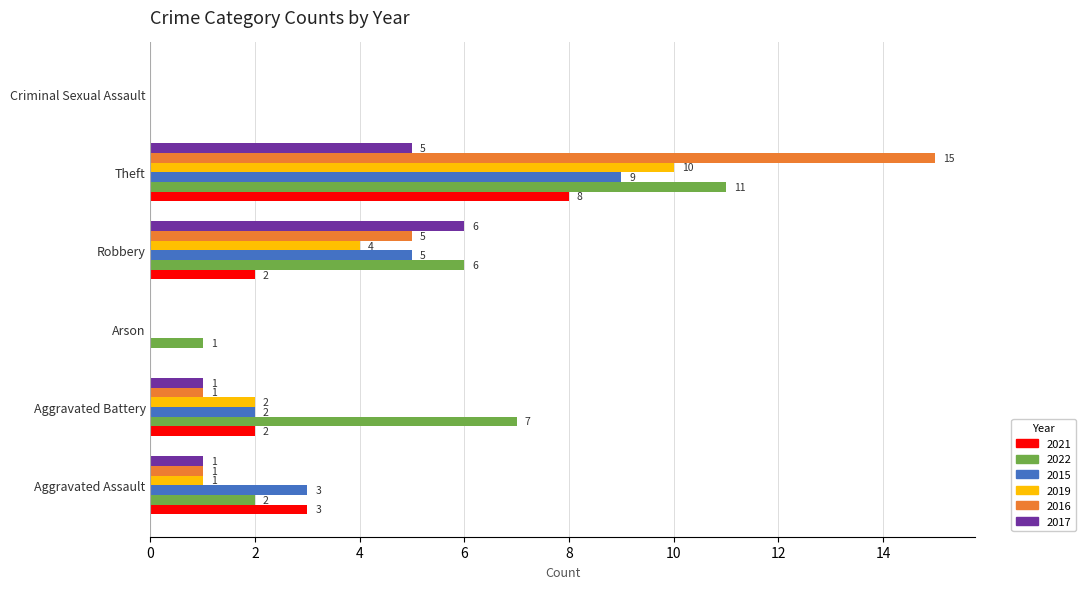

Is it true that 2021 equals 2 at Aggravated Battery?

True